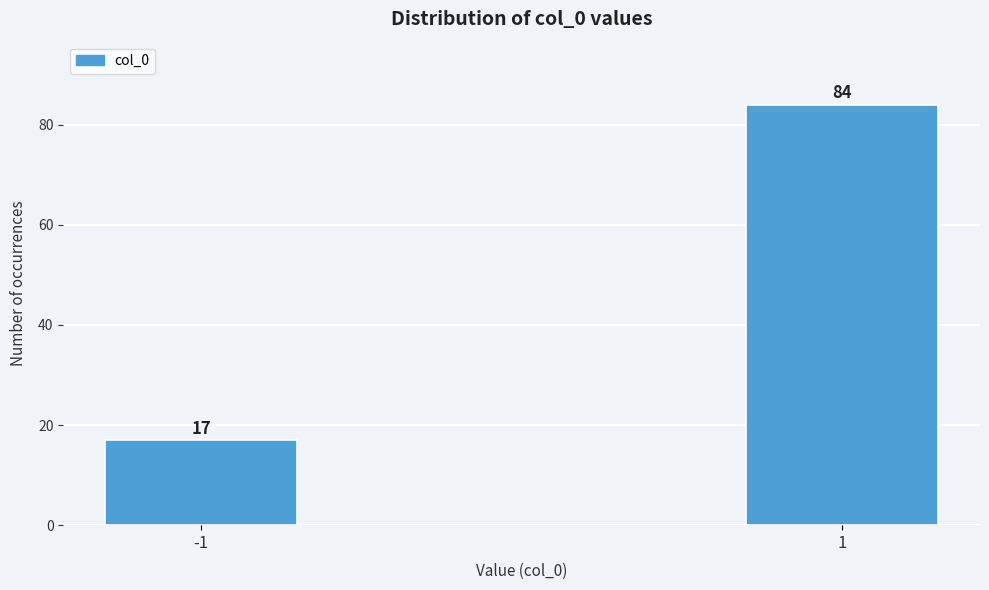

Reading left to right, extract all data points from this chart.

-1=17	1=84